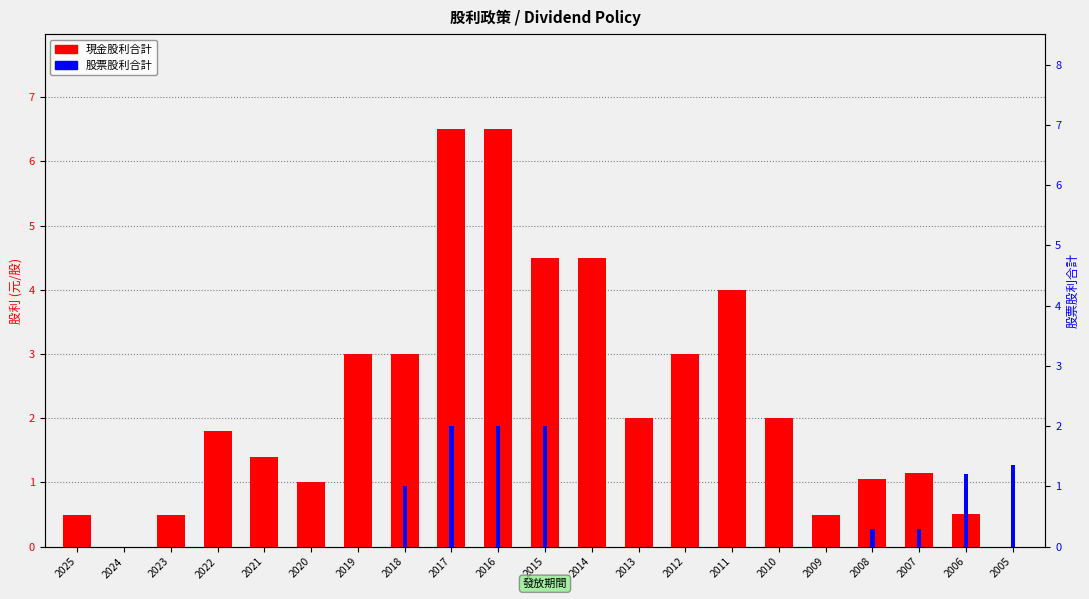

Reading left to right, extract all data points from this chart.

現金股利合計: 2025=0.5	2024=0.0	2023=0.5	2022=1.8	2021=1.4	2020=1.0	2019=3.0	2018=3.0	2017=6.5	2016=6.5	2015=4.5	2014=4.5	2013=2.0	2012=3.0	2011=4.0	2010=2.0	2009=0.5	2008=1.1	2007=1.1	2006=0.5	2005=0.0
股票股利合計: 2025=0.0	2024=0.0	2023=0.0	2022=0.0	2021=0.0	2020=0.0	2019=0.0	2018=1.0	2017=2.0	2016=2.0	2015=2.0	2014=0.0	2013=0.0	2012=0.0	2011=0.0	2010=0.0	2009=0.0	2008=0.3	2007=0.3	2006=1.2	2005=1.4